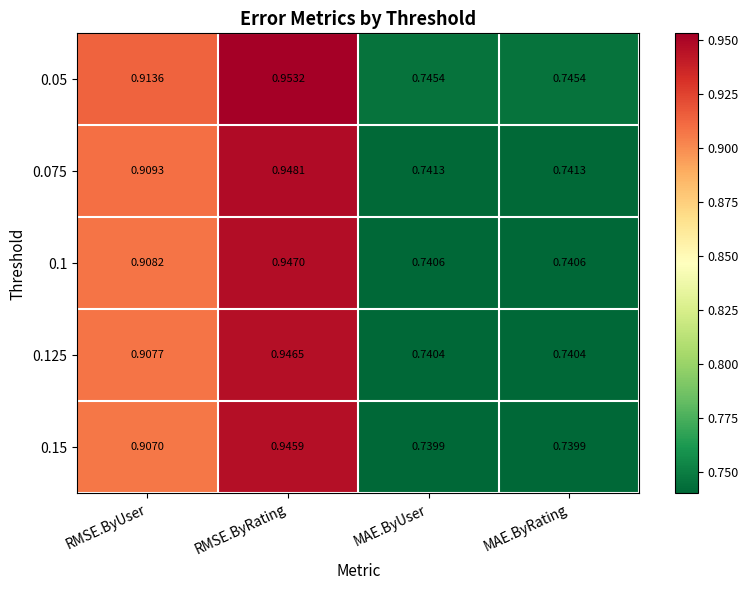

Which series has the largest total across all categories?

0.05